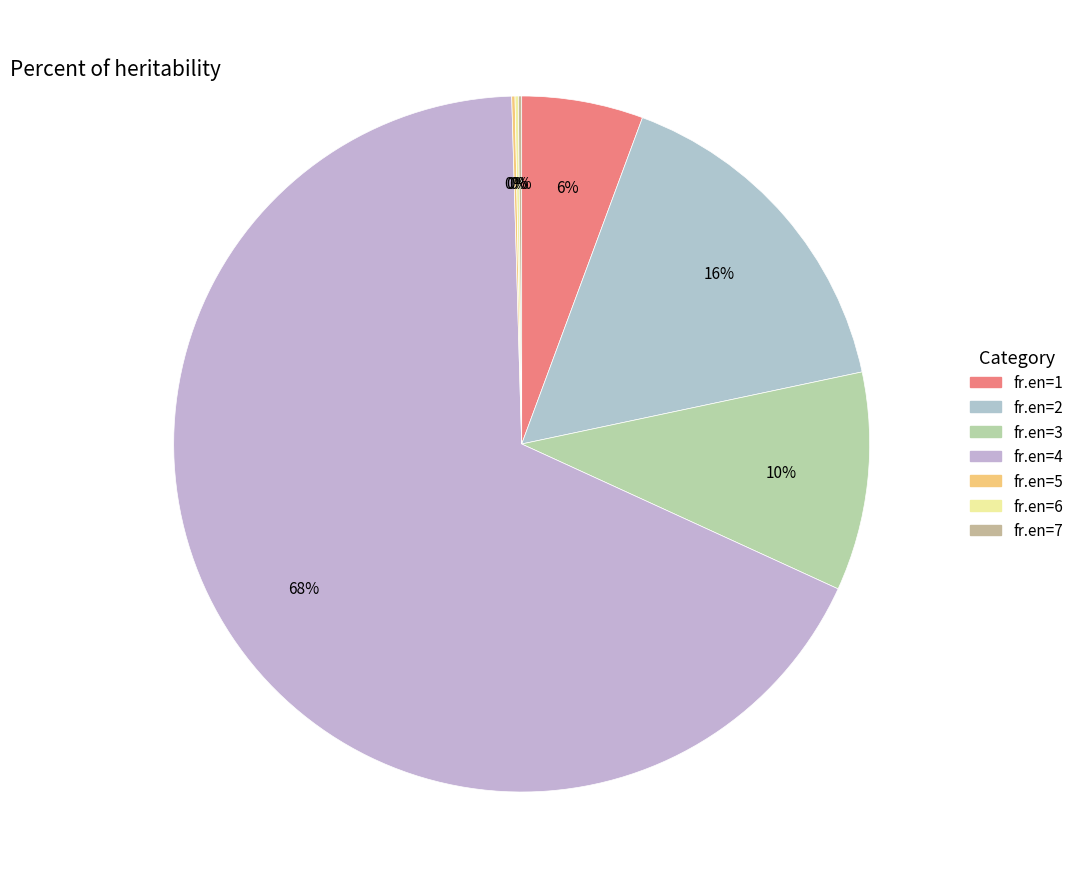

Rank the categories by value from lowest to highest.

5, 6, 7, 1, 3, 2, 4